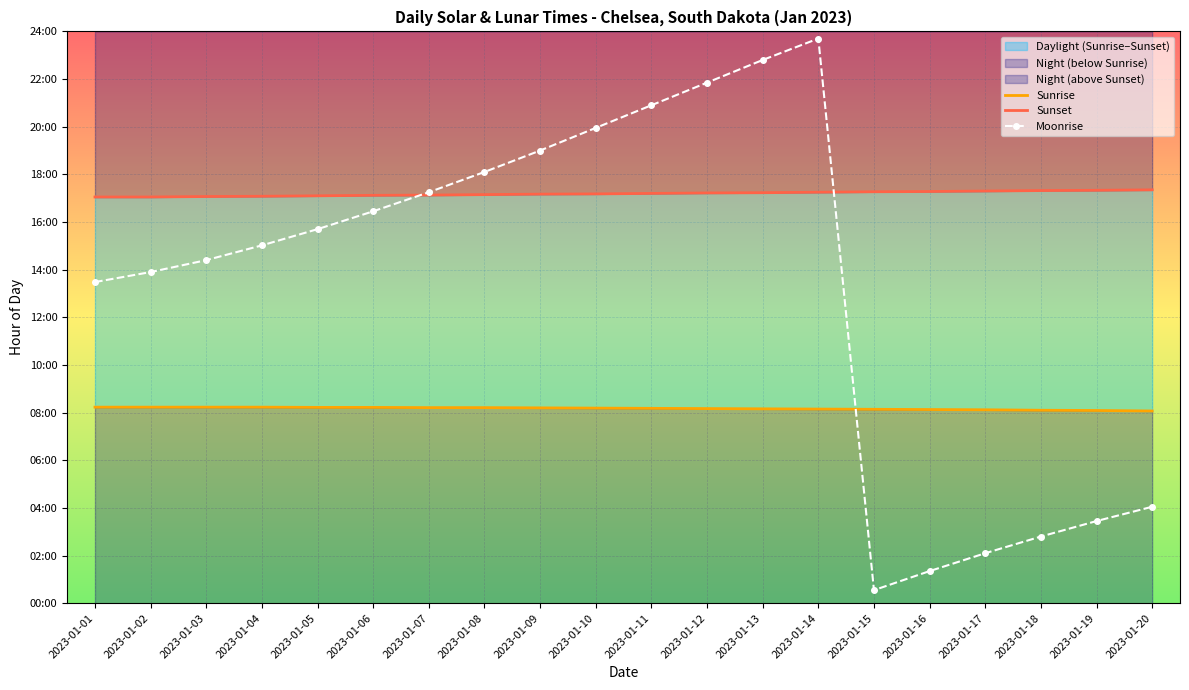

True or false: Moonrise and Sunset intersect in this chart.

True